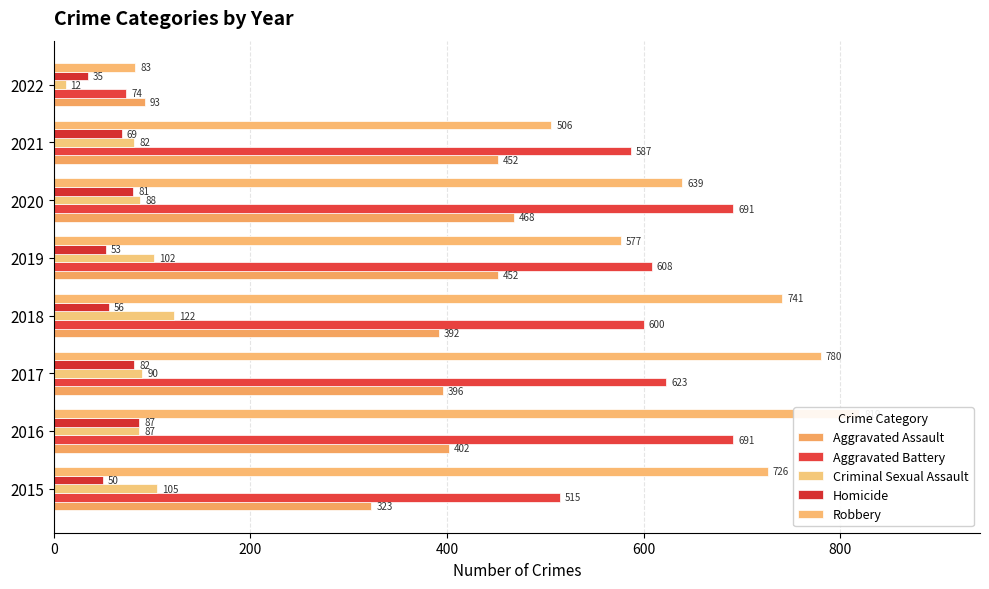

What is the average value of the Robbery series?

609